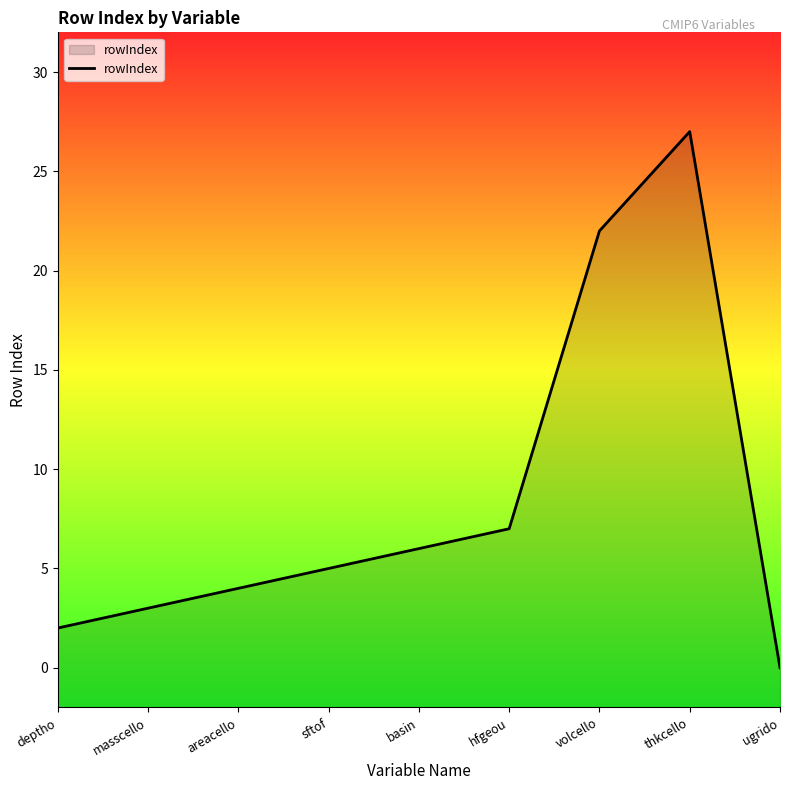

How many data points are less than 5?

4